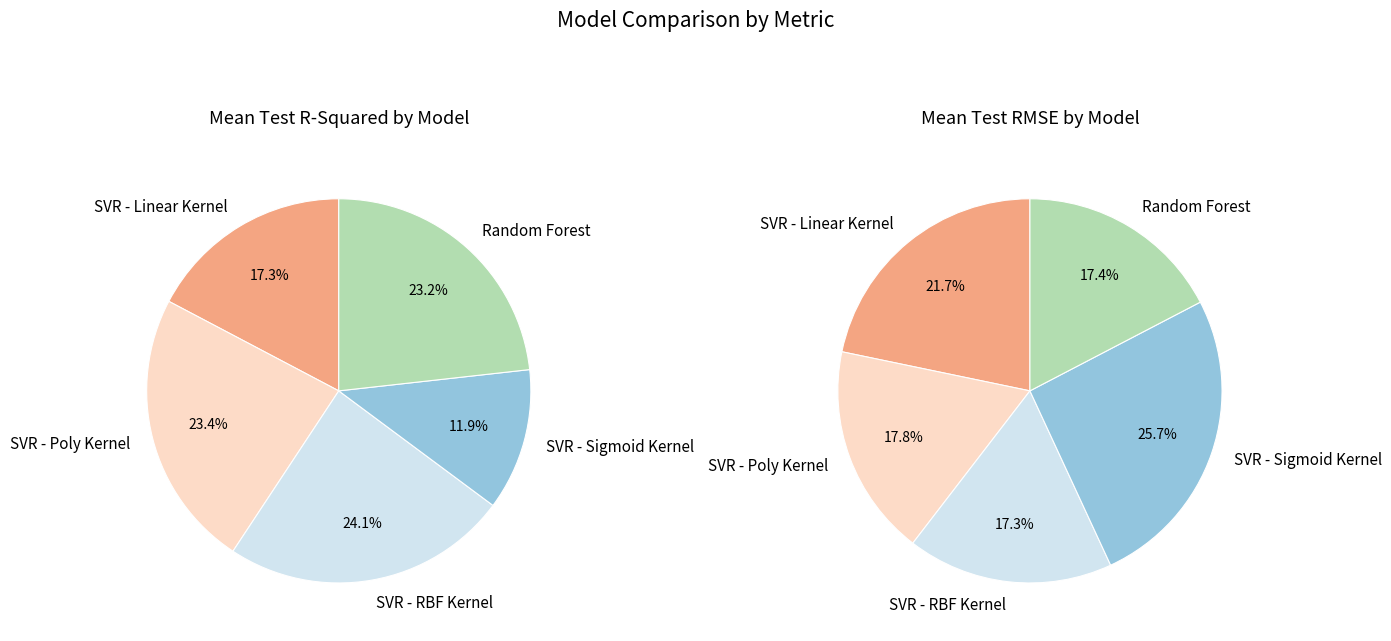

Rank the series by their maximum value, from highest to lowest.

mean_test_RMSE, mean_test_R-squared